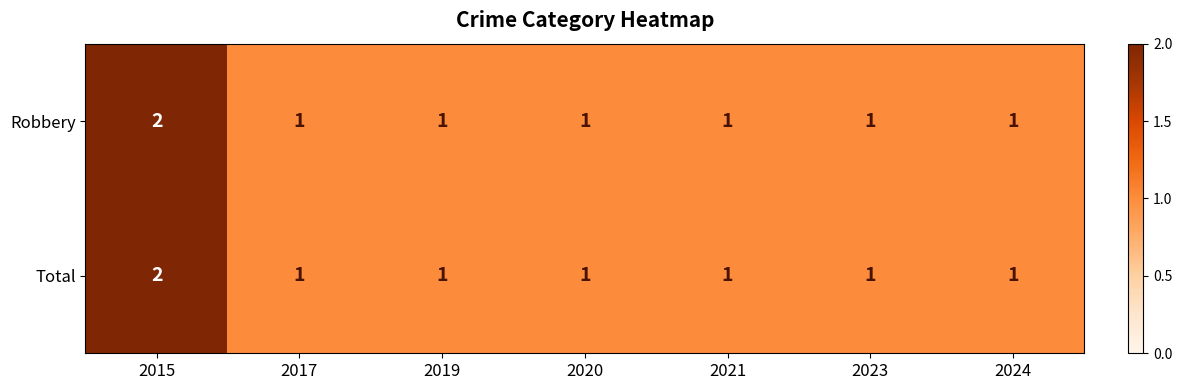

Count the number of categories in the chart.

7